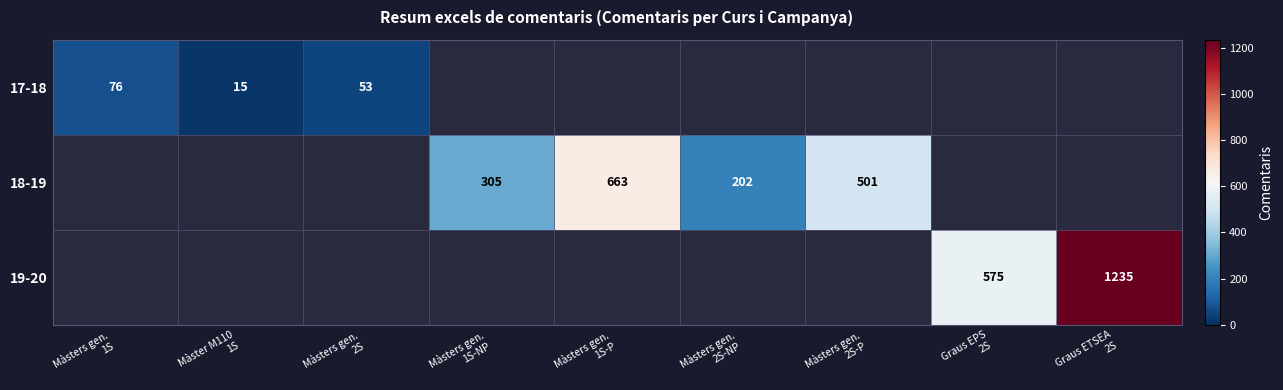

The 19-20 series shows -765 at Màsters gen. 1S-NP. True or false?

False